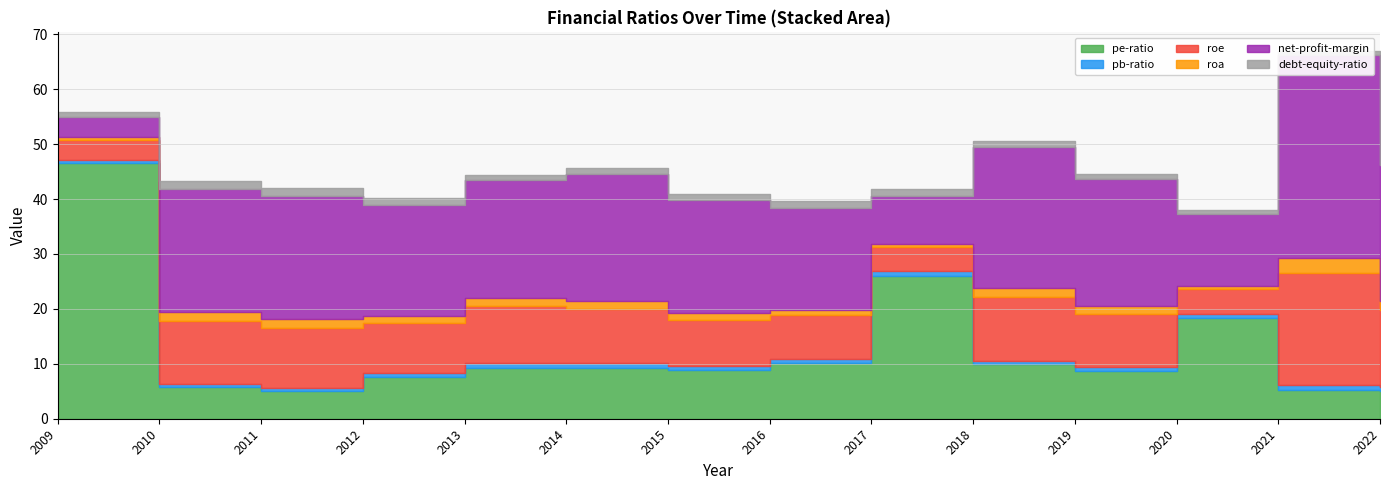

After their last crossing, which series has the higher values: pe-ratio or roe?

roe